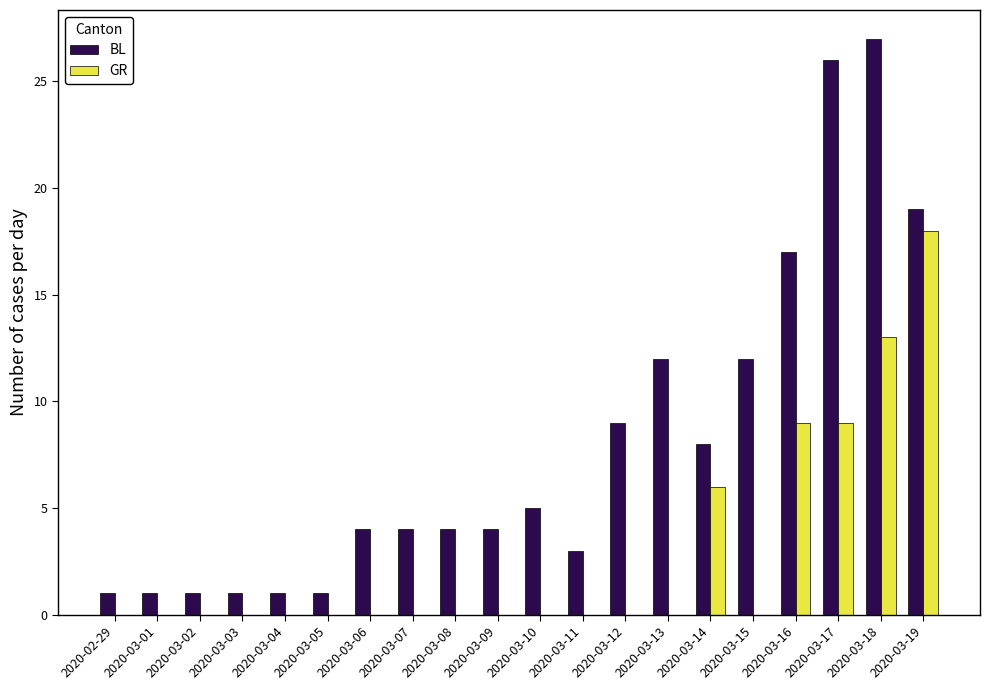

Which series changed the most between 2020-03-14 and 2020-03-18?

BL